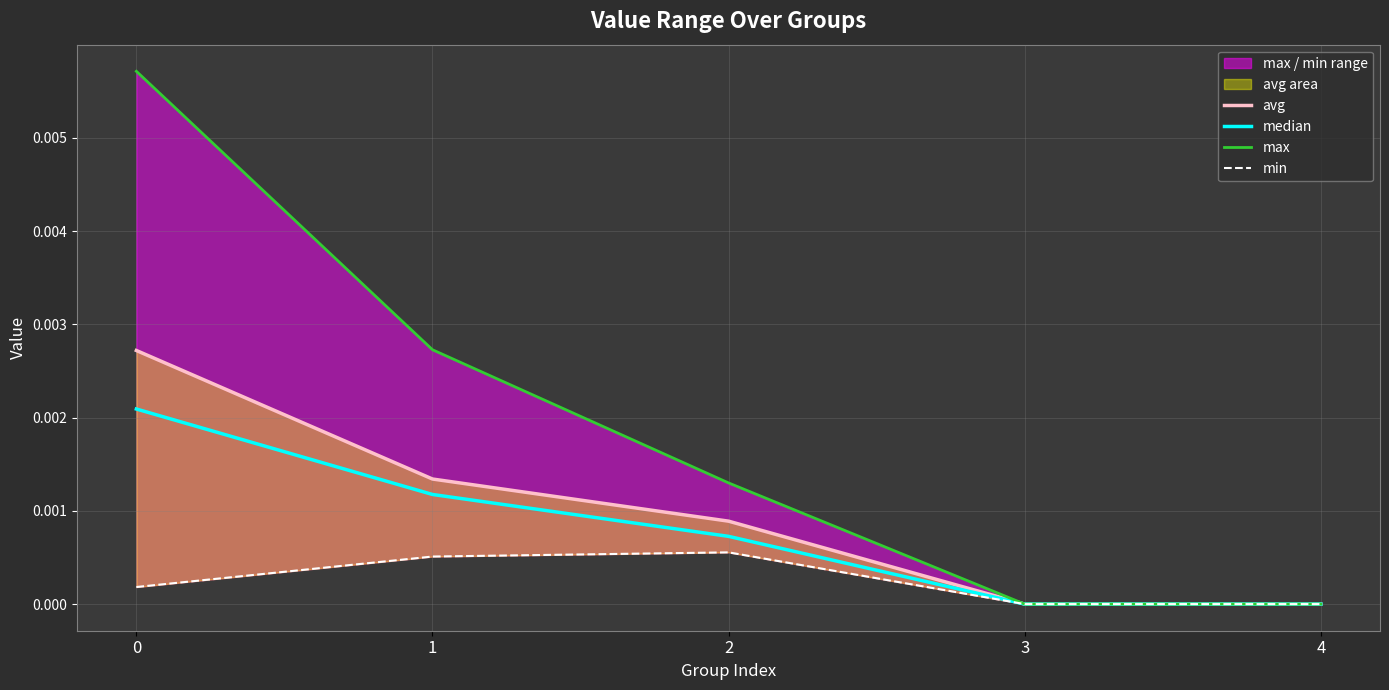

True or false: median has a value of 0.0 at 4.

True